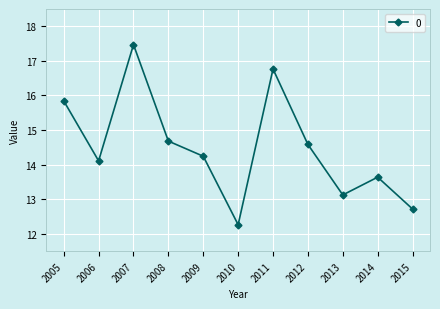

What is the average value?

14.5